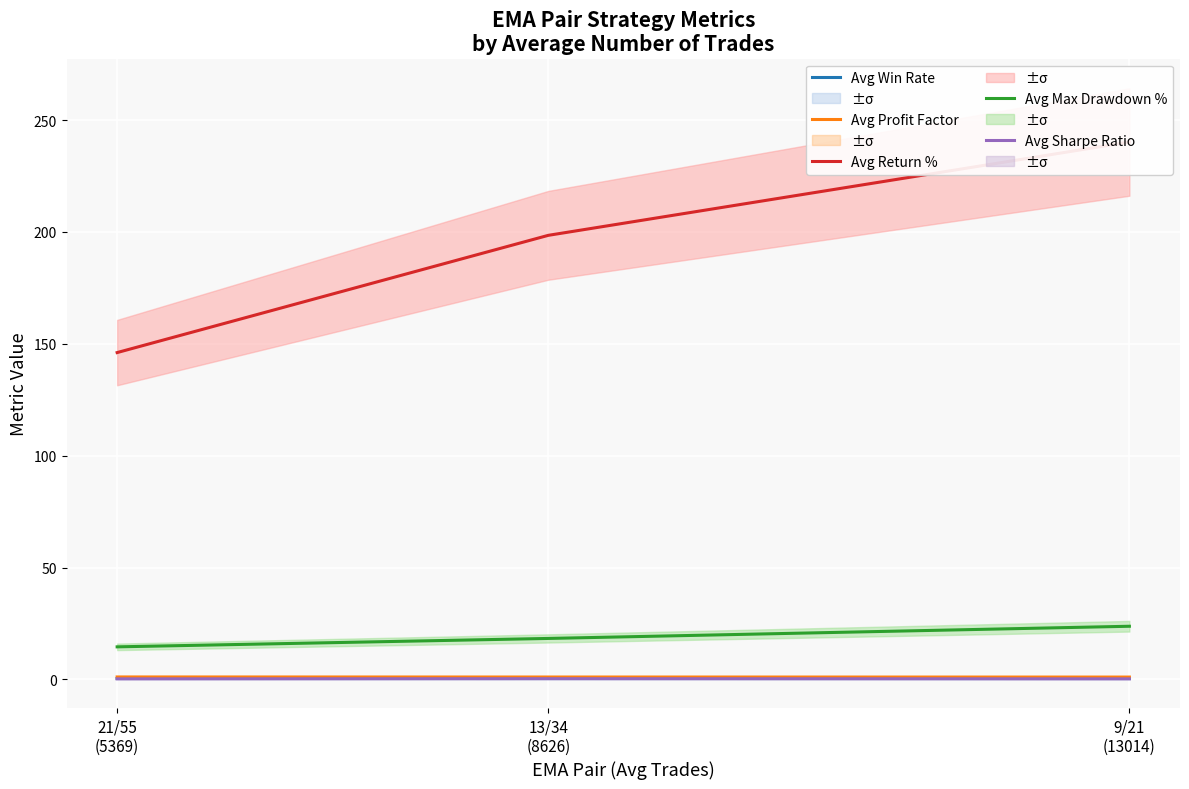

What is the spread (max minus min) of values at 9/21
(13014)?

239.9